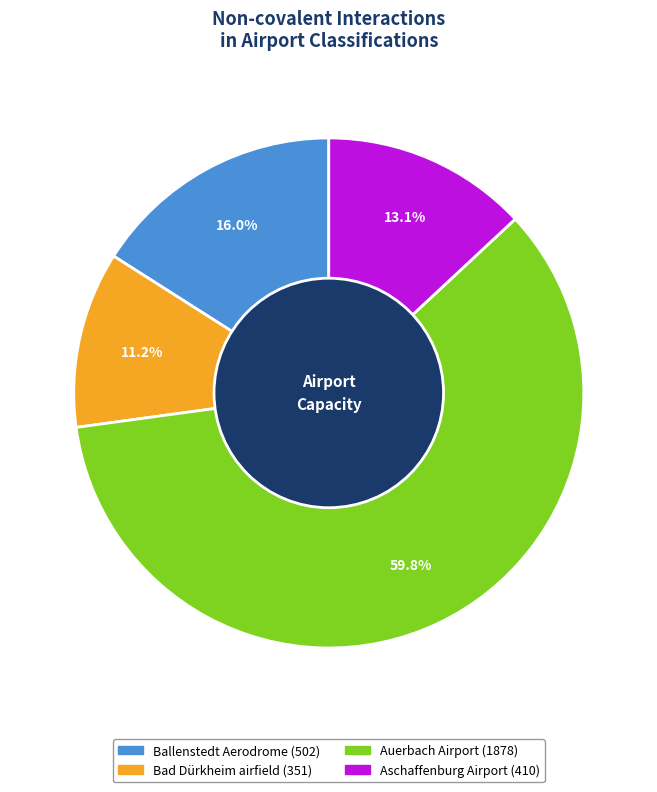

Which slice represents more than half of the pie?

Auerbach Airport